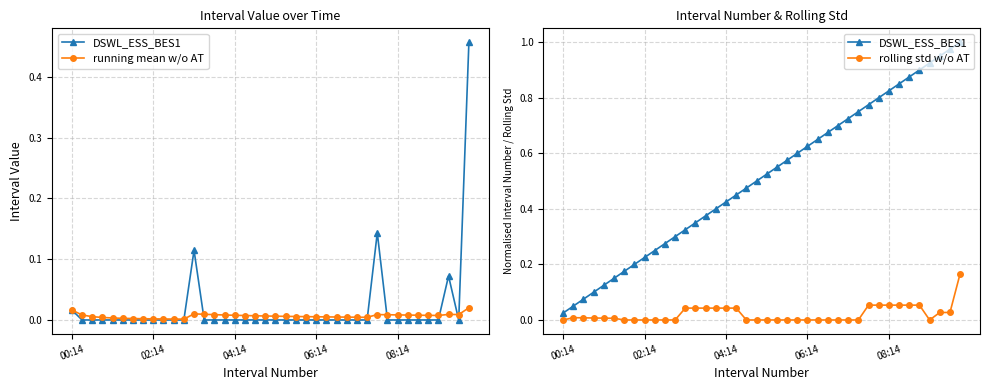

Count the number of categories in the chart.

40